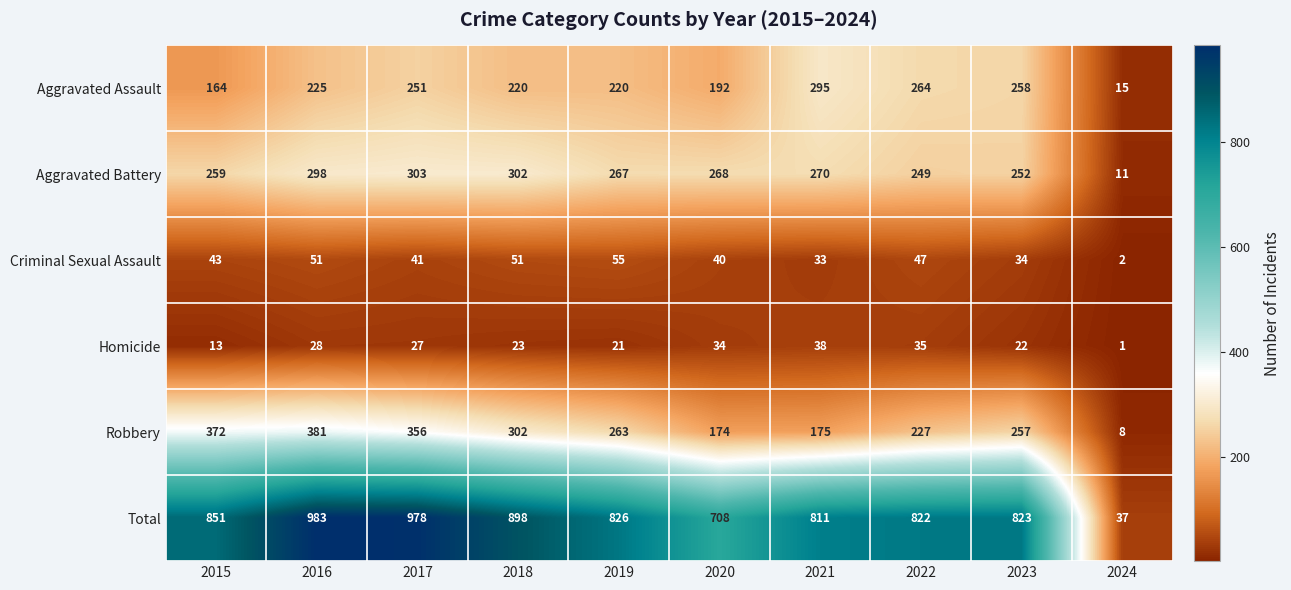

At 2024, list the series in order from largest to smallest.

Total, Aggravated Assault, Aggravated Battery, Robbery, Criminal Sexual Assault, Homicide